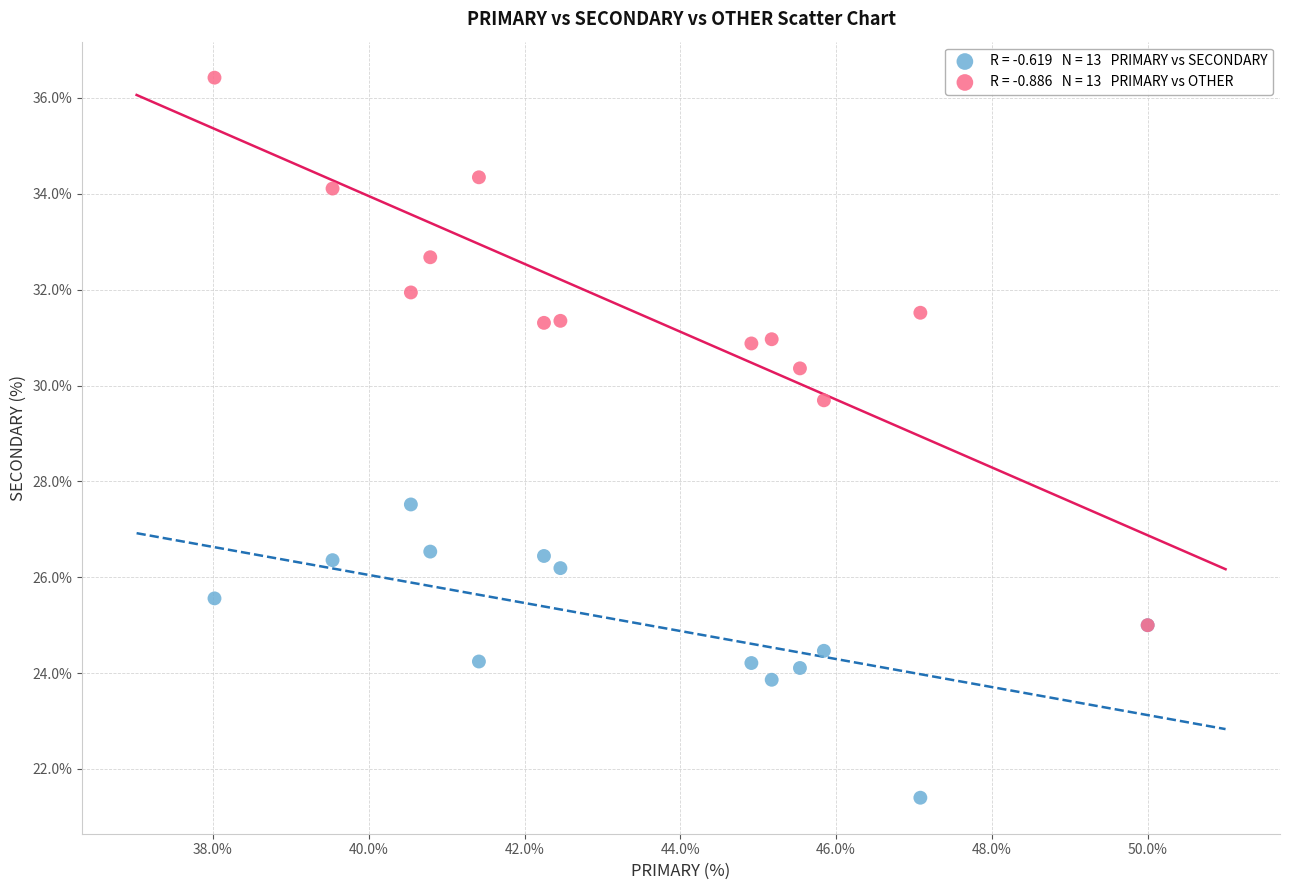

Across all series, what Y value is closest to 28?

27.5